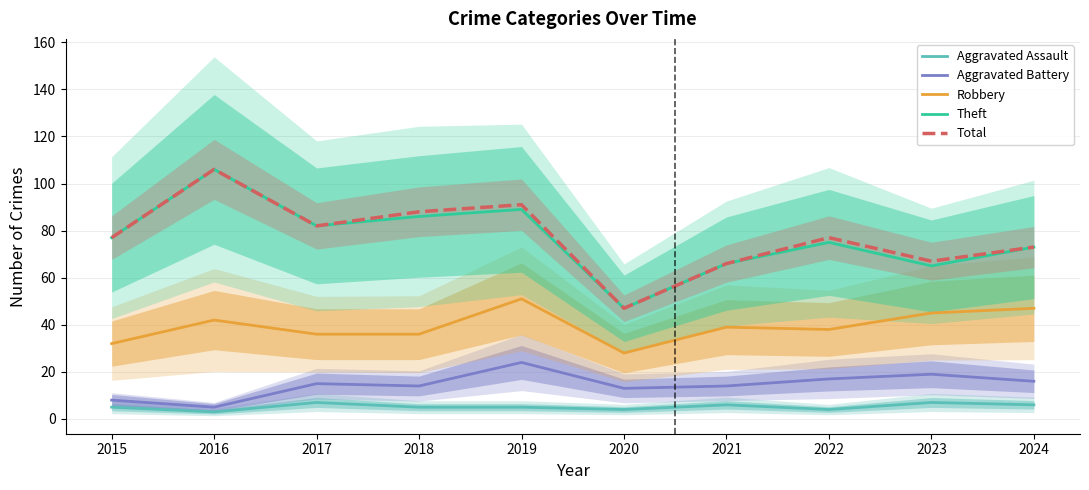

What is the sum of all Total values?

774